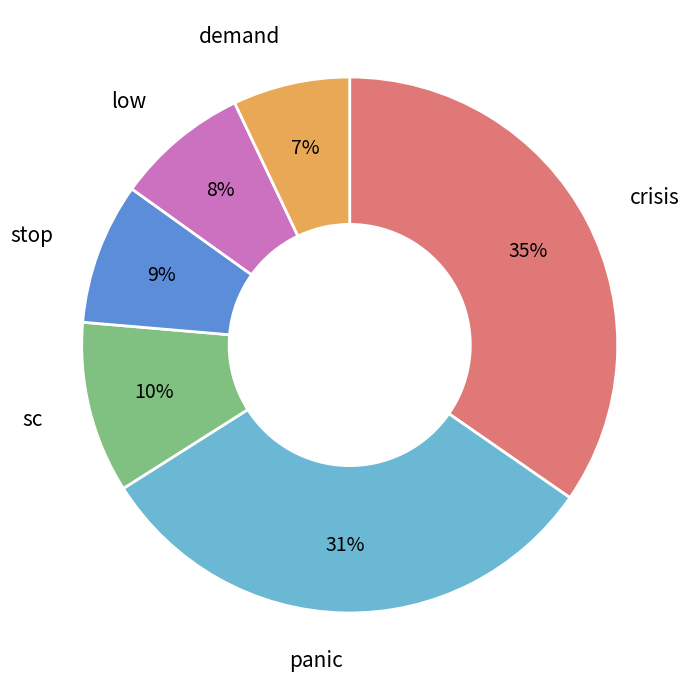

To the nearest percent, what is the difference between the largest and smallest slice percentages?

28%